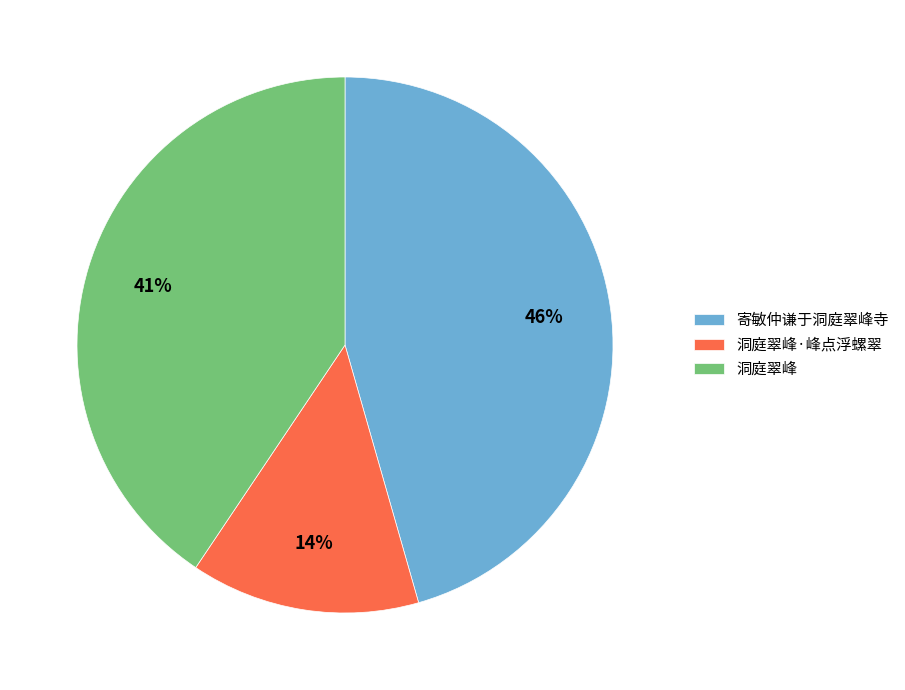

Is the sum of 寄敏仲谦于洞庭翠峰寺 and 洞庭翠峰 greater than half?

Yes